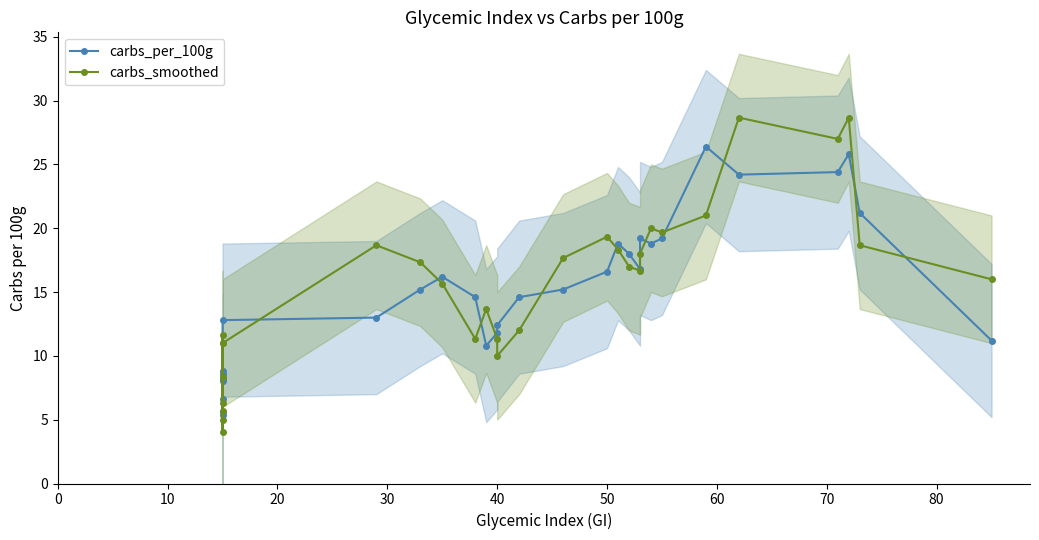

At 40, list the series in order from largest to smallest.

carbs_per_100g, carbs_smoothed